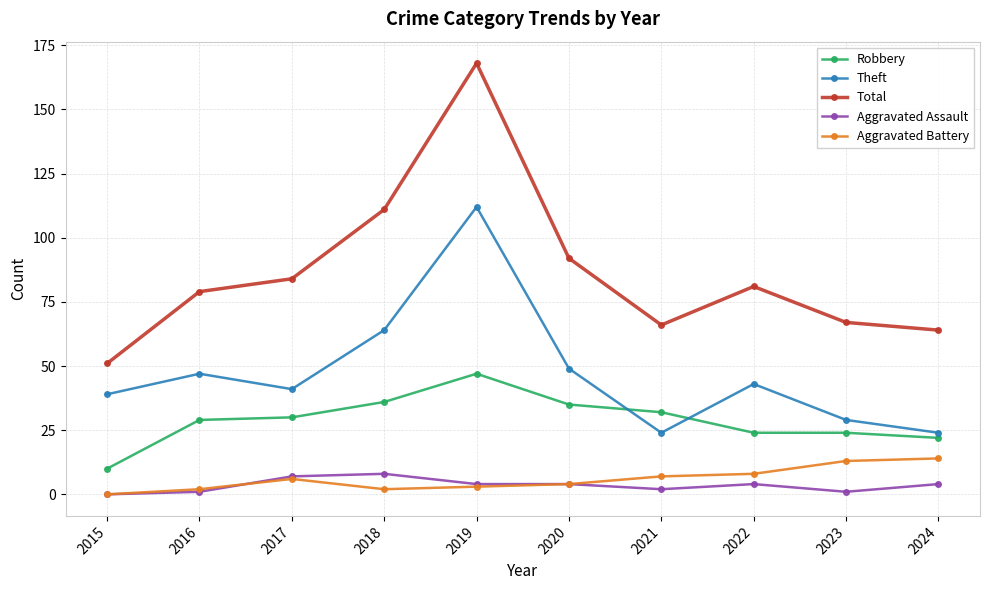

Is the value of Total at 2015 greater than the value of Aggravated Assault at 2015?

Yes